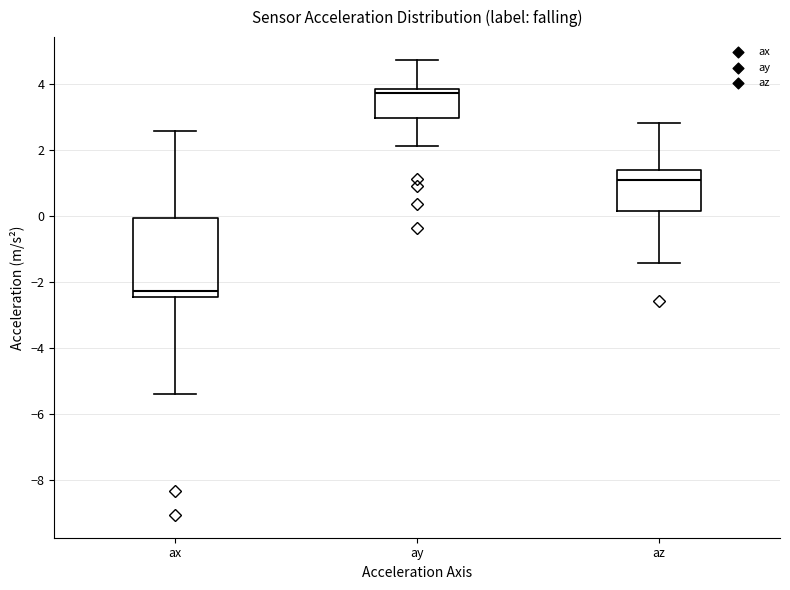

Which box has the highest median line?

ay